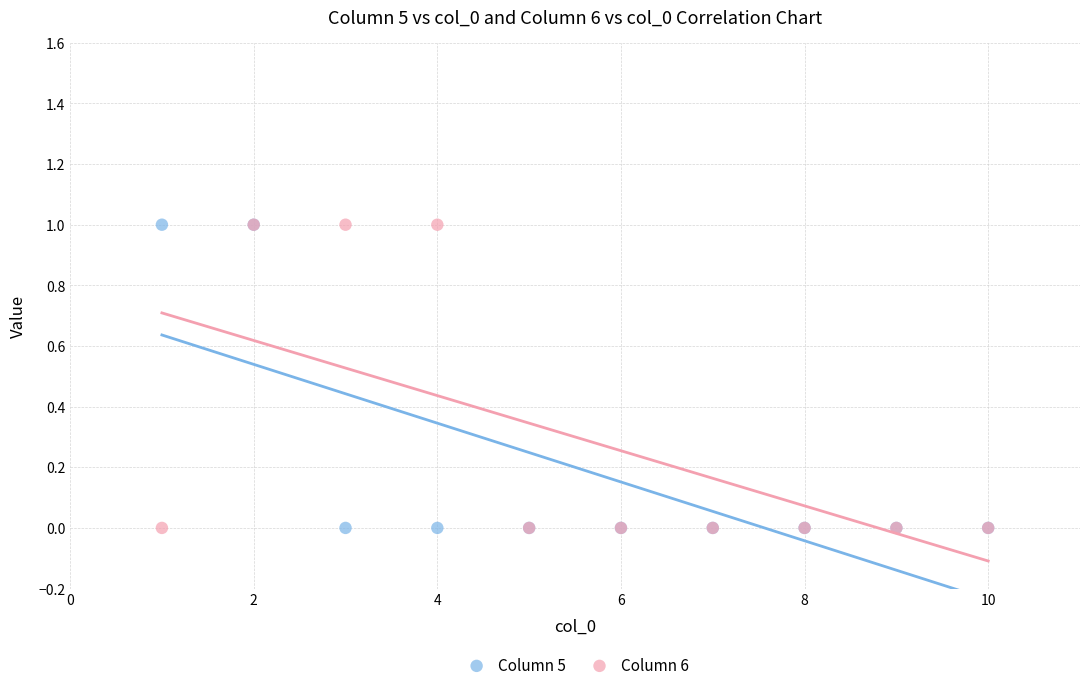

What are all the series names shown in the legend?

Column 5, Column 6